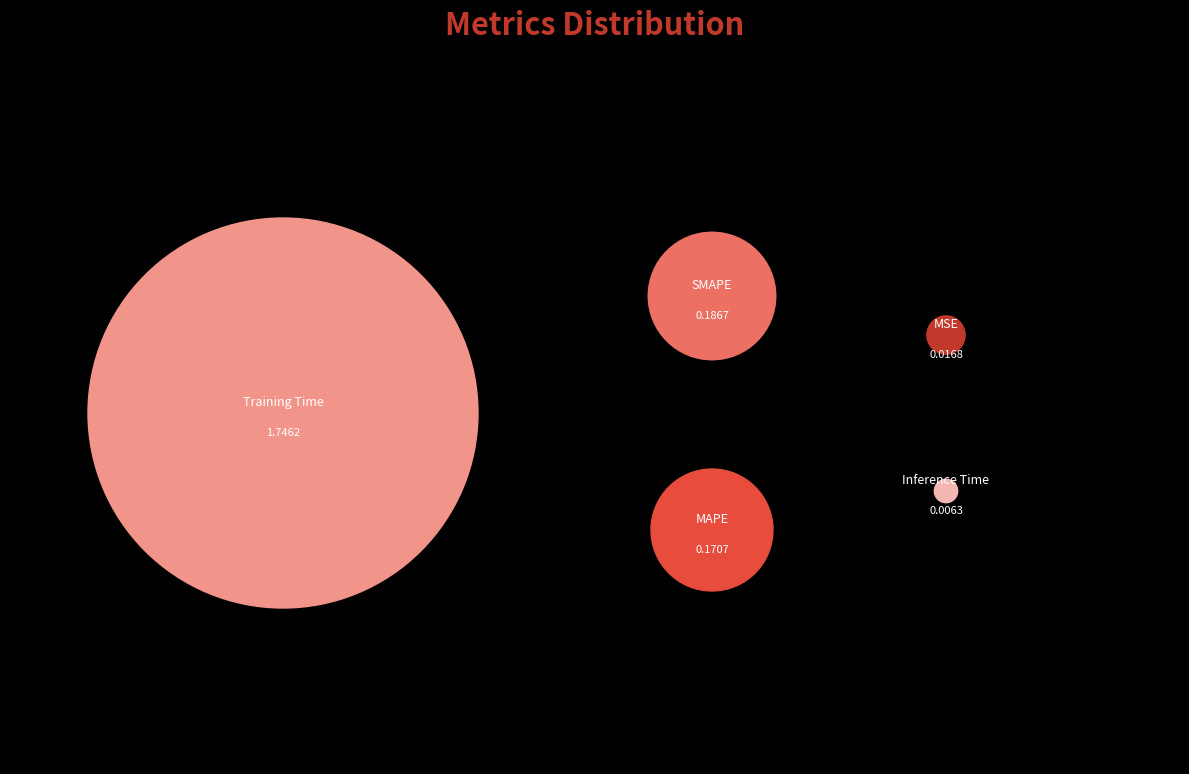

What is the change in value from Training Time to Inference Time?

-1.7